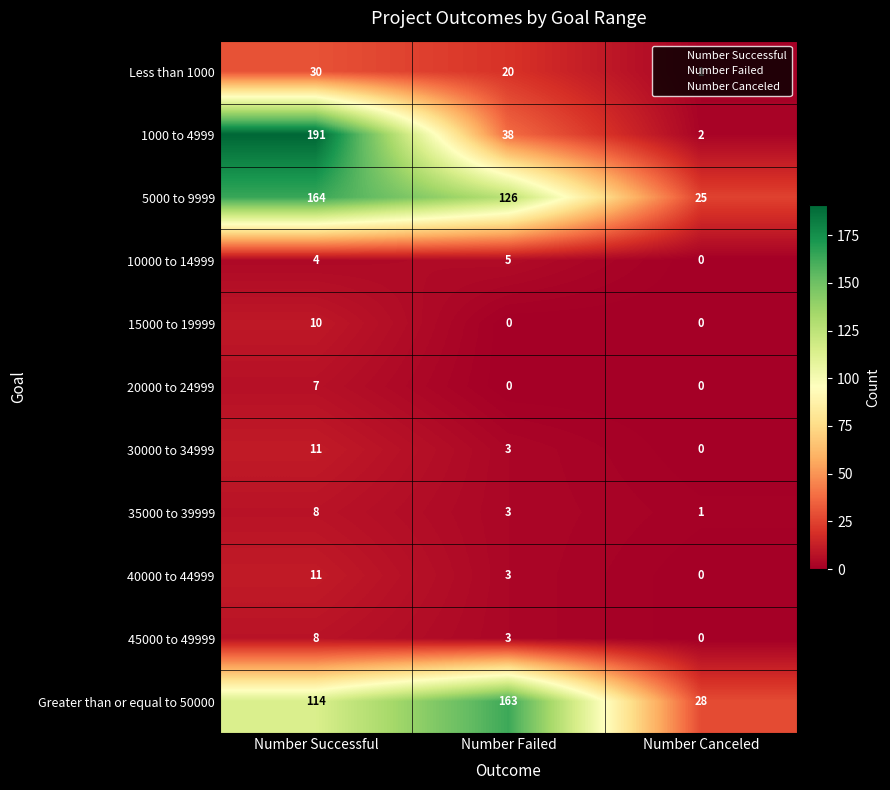

What is the sum of all 1000 to 4999 values?

231